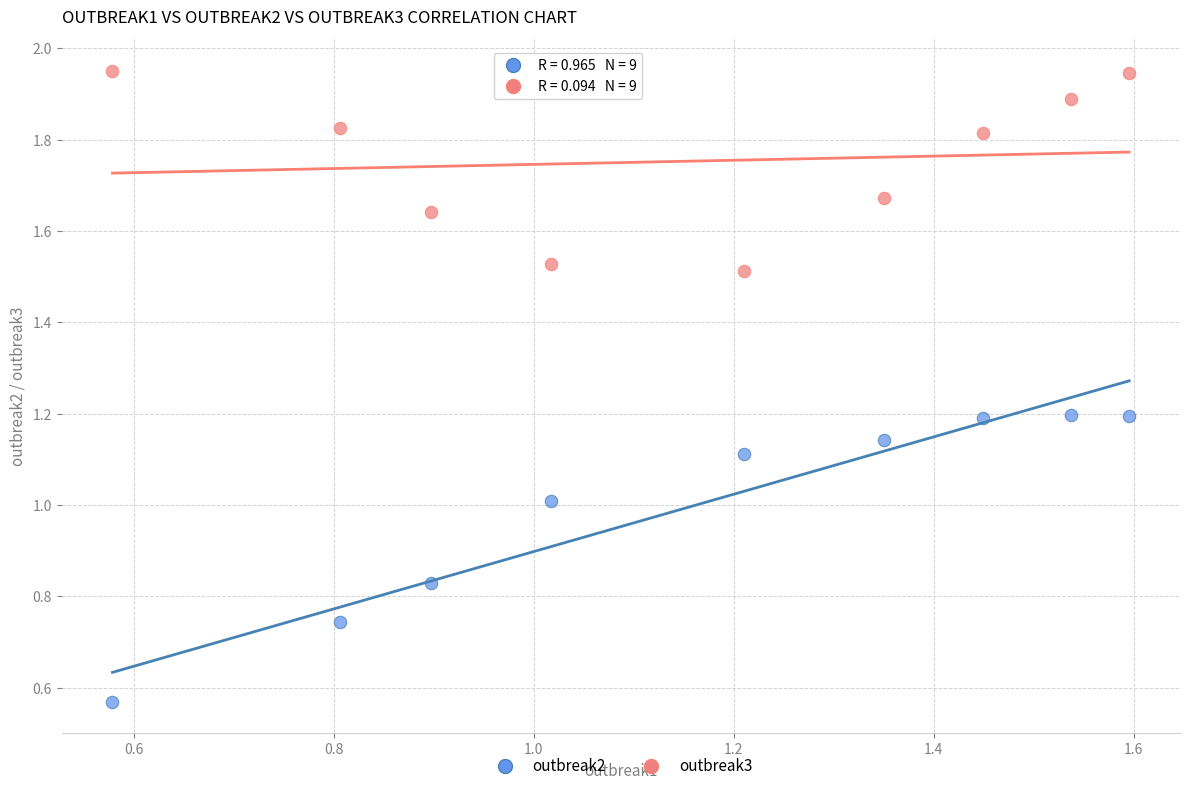

What is the X range (max minus min) for the scatter plot?

1.0